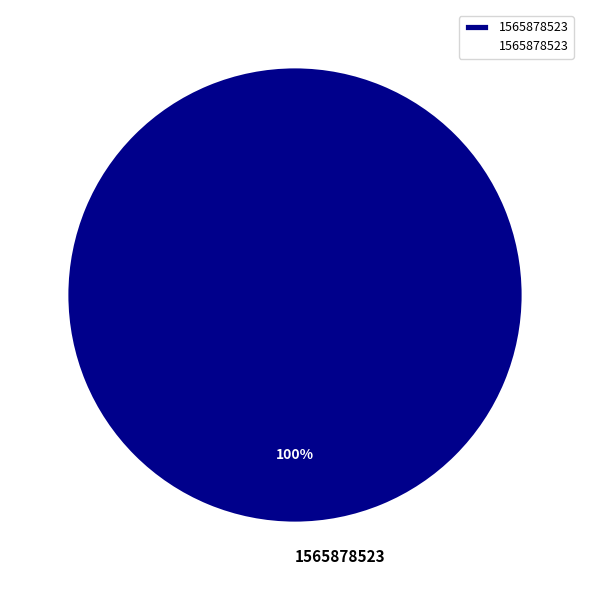

The 1565878523 slice represents 100% of the pie. True or false?

True